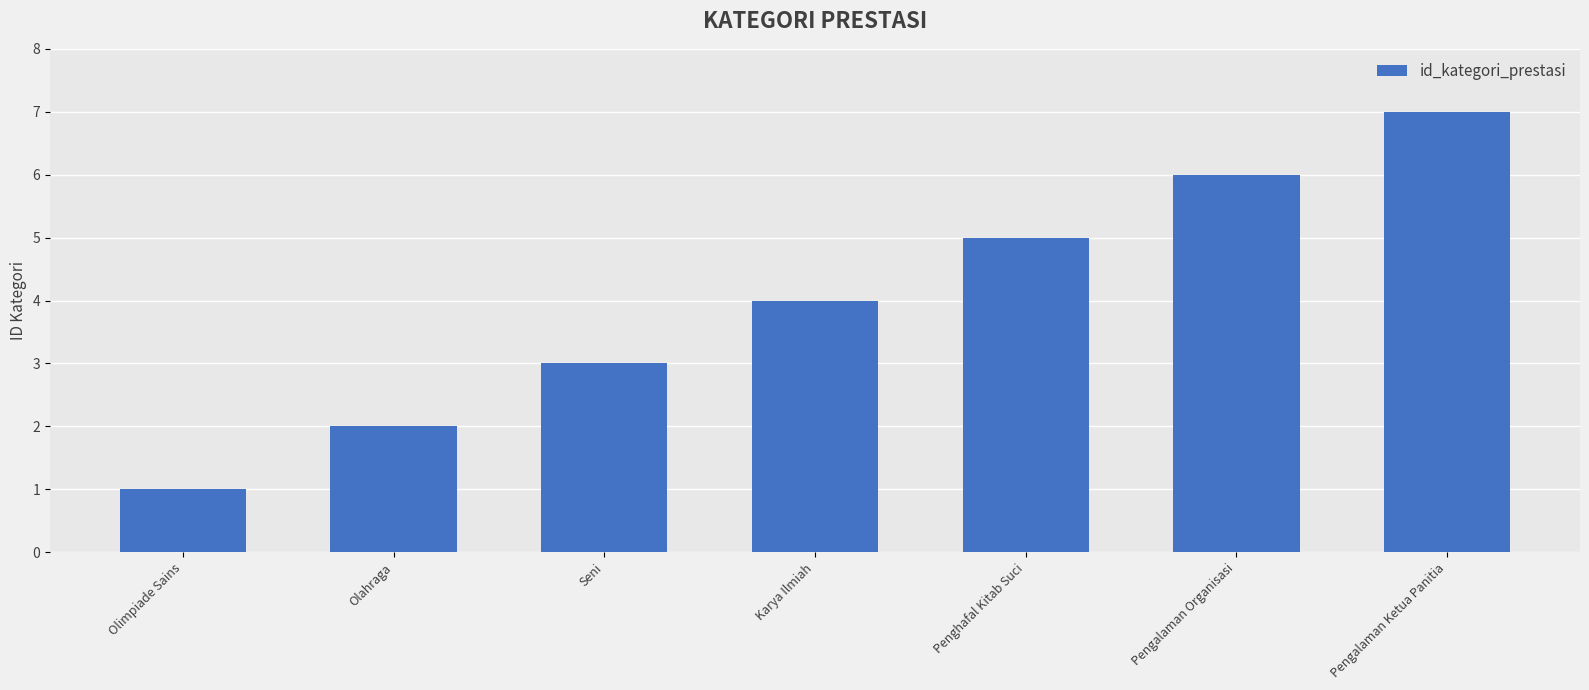

What is the greatest value displayed?

7